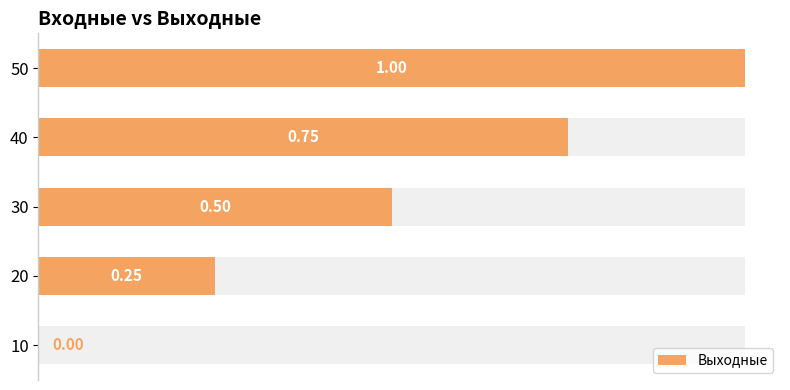

What is the value of the 2nd bar from the left?

0.2